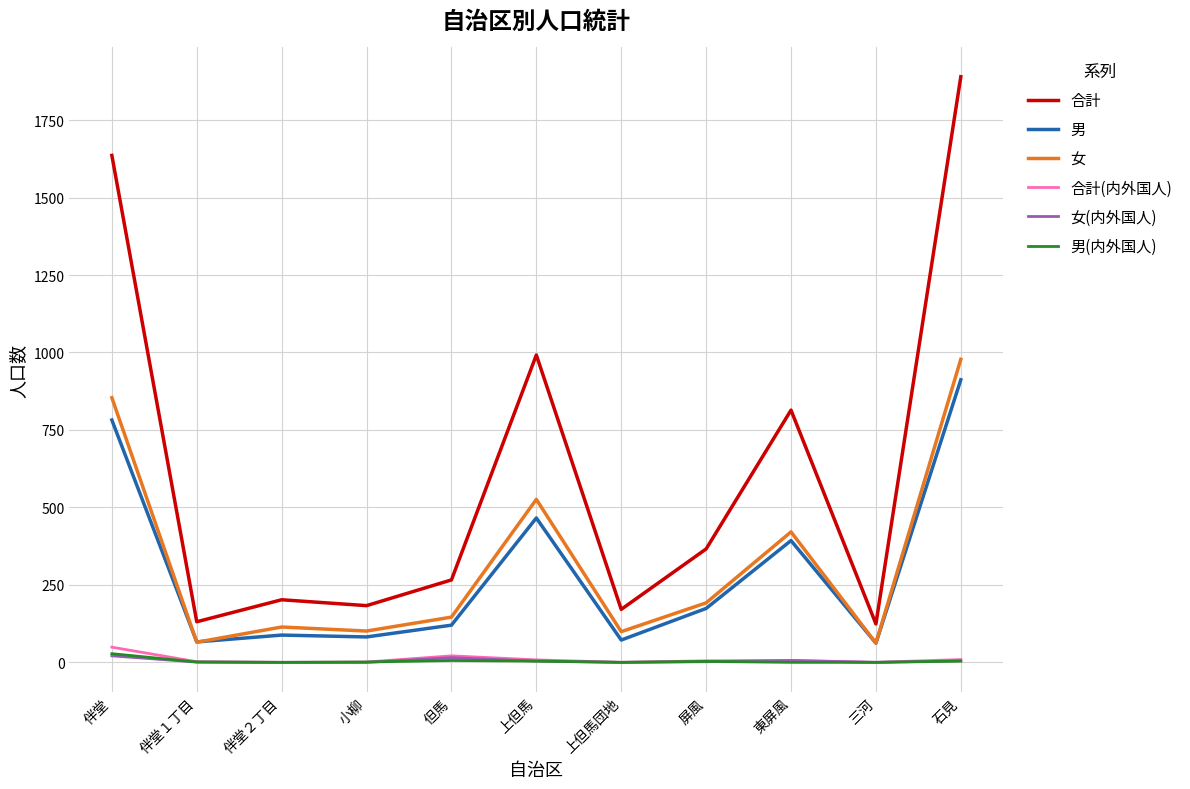

True or false: 男 and 合計(内外国人) cross at least once.

False